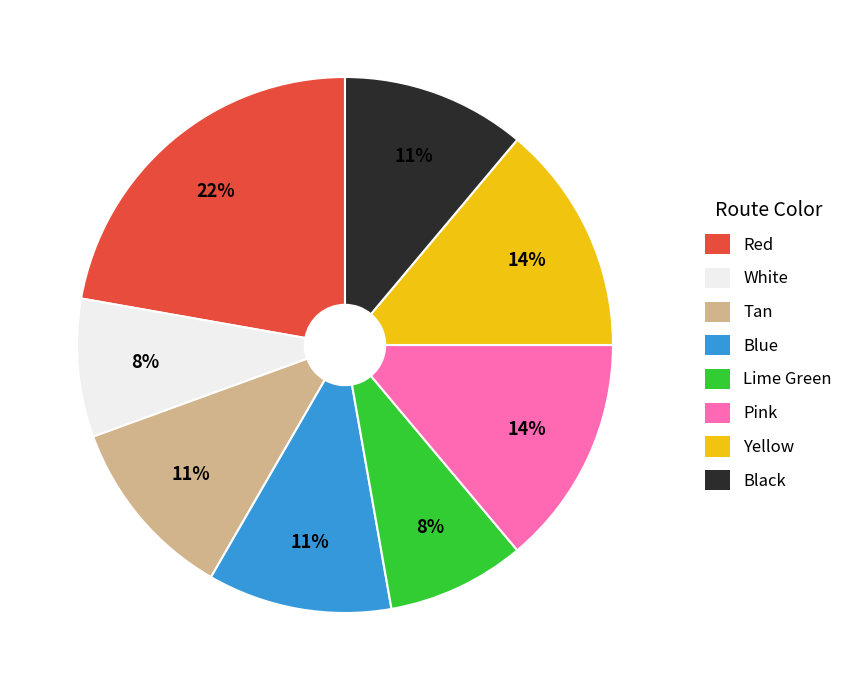

To the nearest percent, what is the combined percentage of White and Tan?

19%